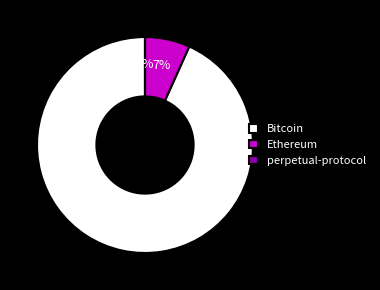

Which category accounts for the majority?

Bitcoin